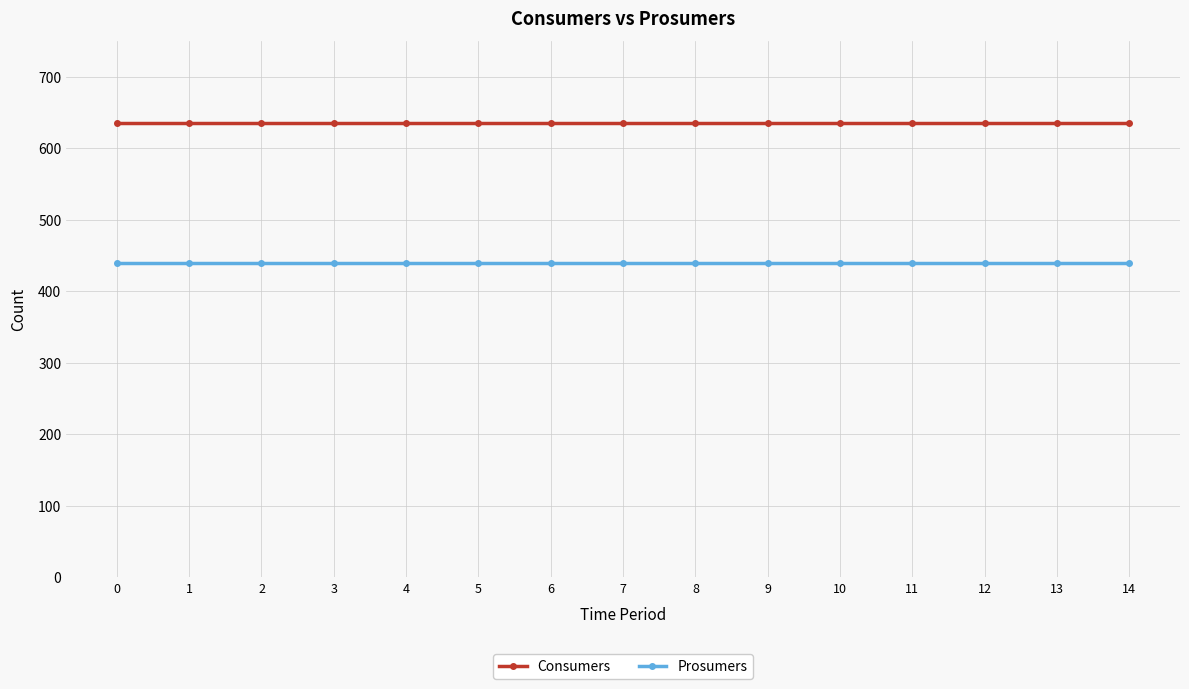

What is the value of the Prosumers point at the 12th from the left?

440